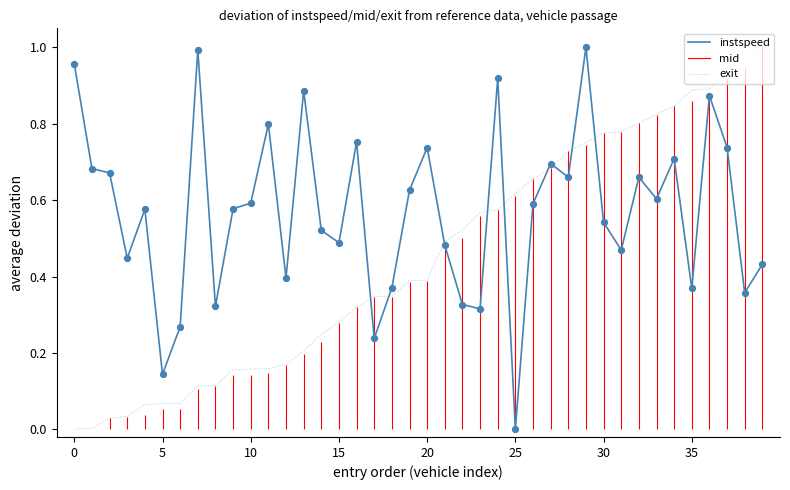

At which category is the sum across all series the highest?

36